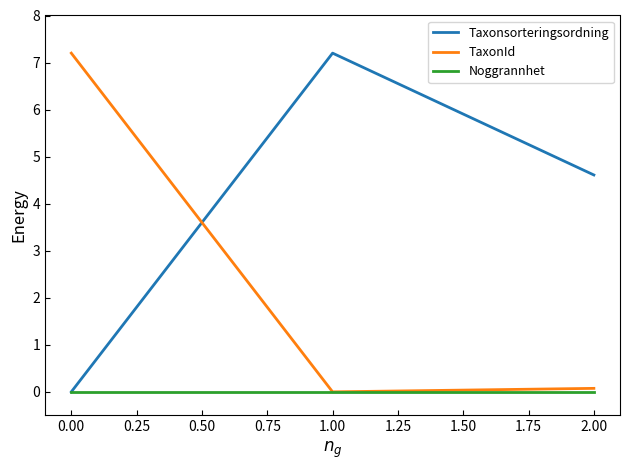

Which series has the largest total across all categories?

Taxonsorteringsordning